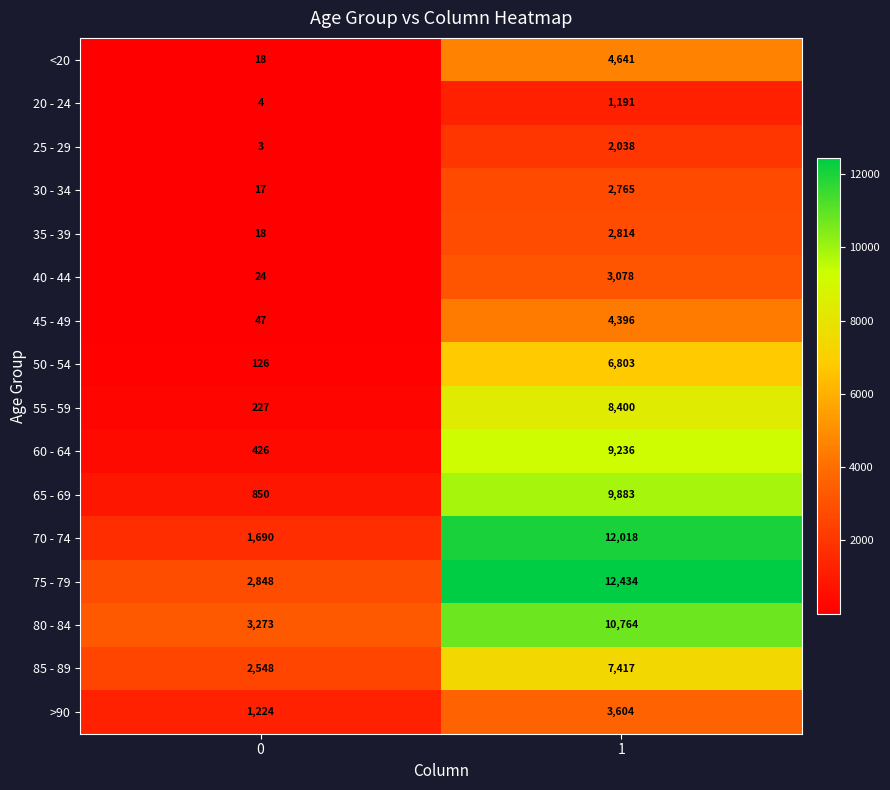

What is the maximum value shown in the chart?

12434